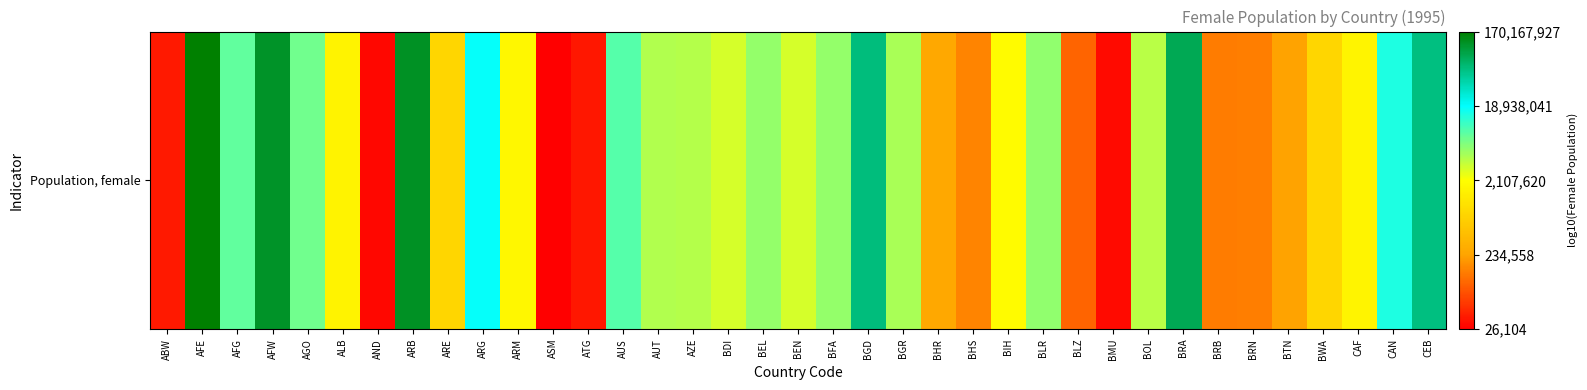

Reading right to left, what are all the values shown in this chart?

CEB=7.8	CAN=7.2	CAF=6.2	BWA=5.9	BTN=5.4	BRN=5.1	BRB=5.1	BRA=7.9	BOL=6.6	BMU=4.5	BLZ=5.0	BLR=6.7	BIH=6.3	BHS=5.2	BHR=5.4	BGR=6.6	BGD=7.8	BFA=6.7	BEN=6.5	BEL=6.7	BDI=6.5	AZE=6.6	AUT=6.6	AUS=7.0	ATG=4.6	ASM=4.4	ARM=6.2	ARG=7.2	ARE=5.9	ARB=8.1	AND=4.5	ALB=6.2	AGO=6.8	AFW=8.1	AFG=6.9	AFE=8.2	ABW=4.6